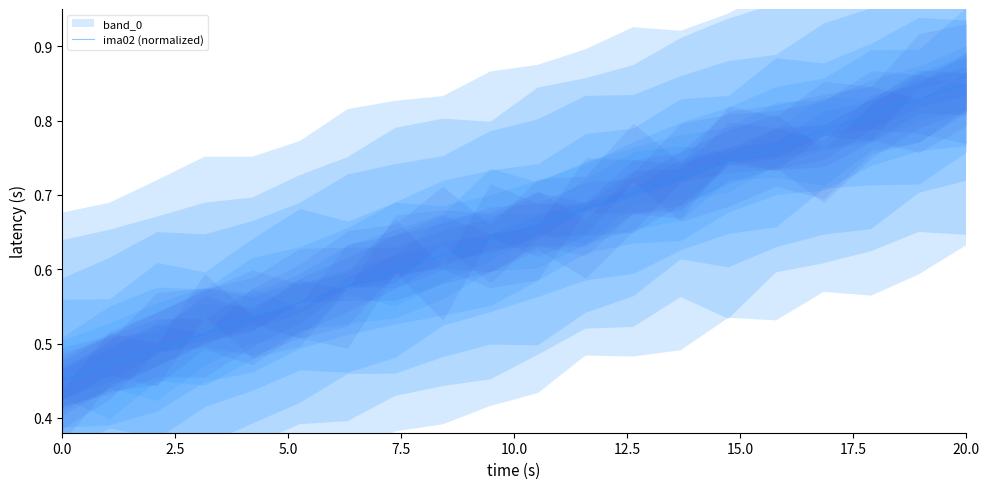

What is the greatest value displayed?

0.8